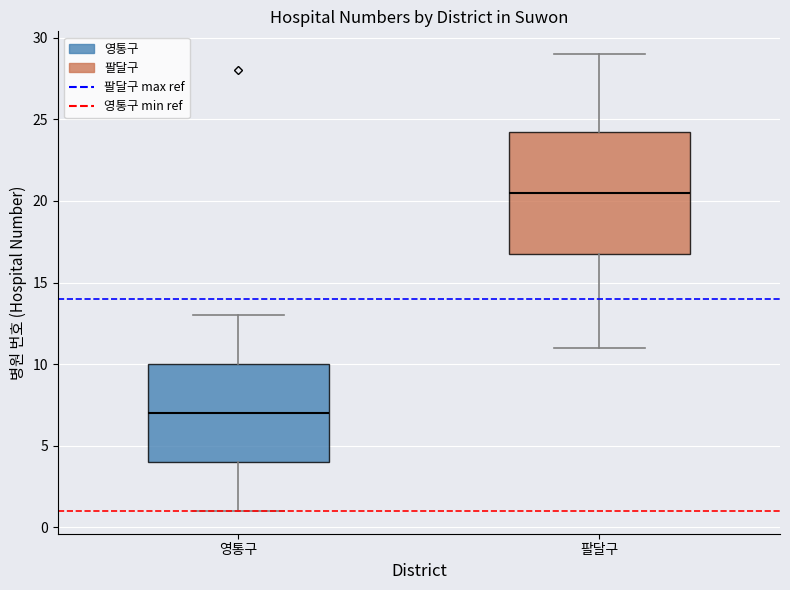

Reading left to right, read every box against the y-axis: the position of its median line, the range the box covers, and the ends of its whiskers. The values are not printed on the chart, so give them approximately, as read against the axis.

영통구: median 7.0, box 4.0 to 10.0, whiskers 1.0 to 13.0
팔달구: median 20.5, box 17.0 to 24.5, whiskers 11.0 to 29.0